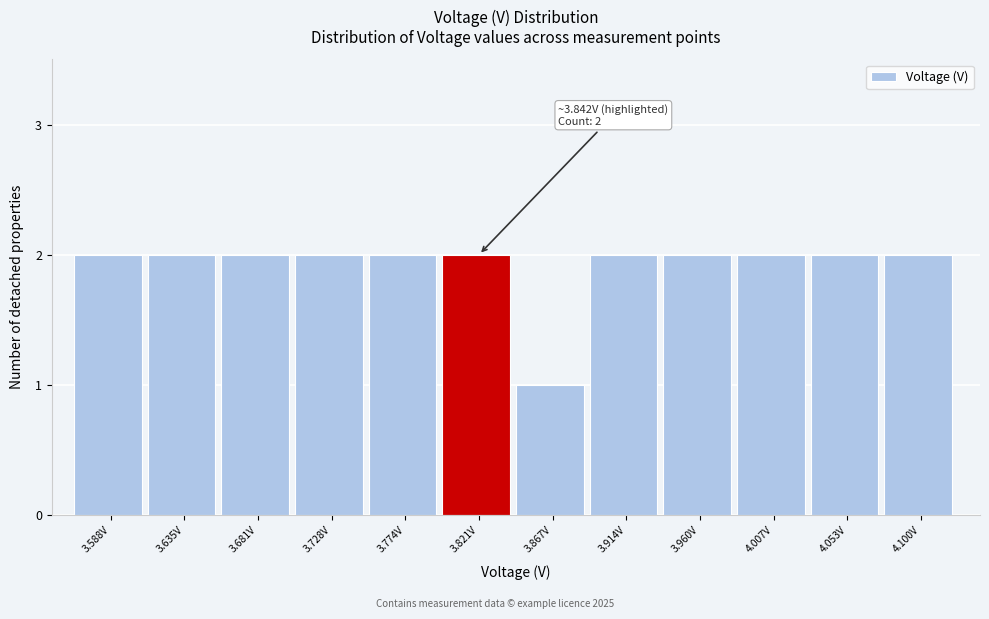

Reading left to right, what are all the values shown in this chart?

2	2	2	2	2	2	1	2	2	2	2	2